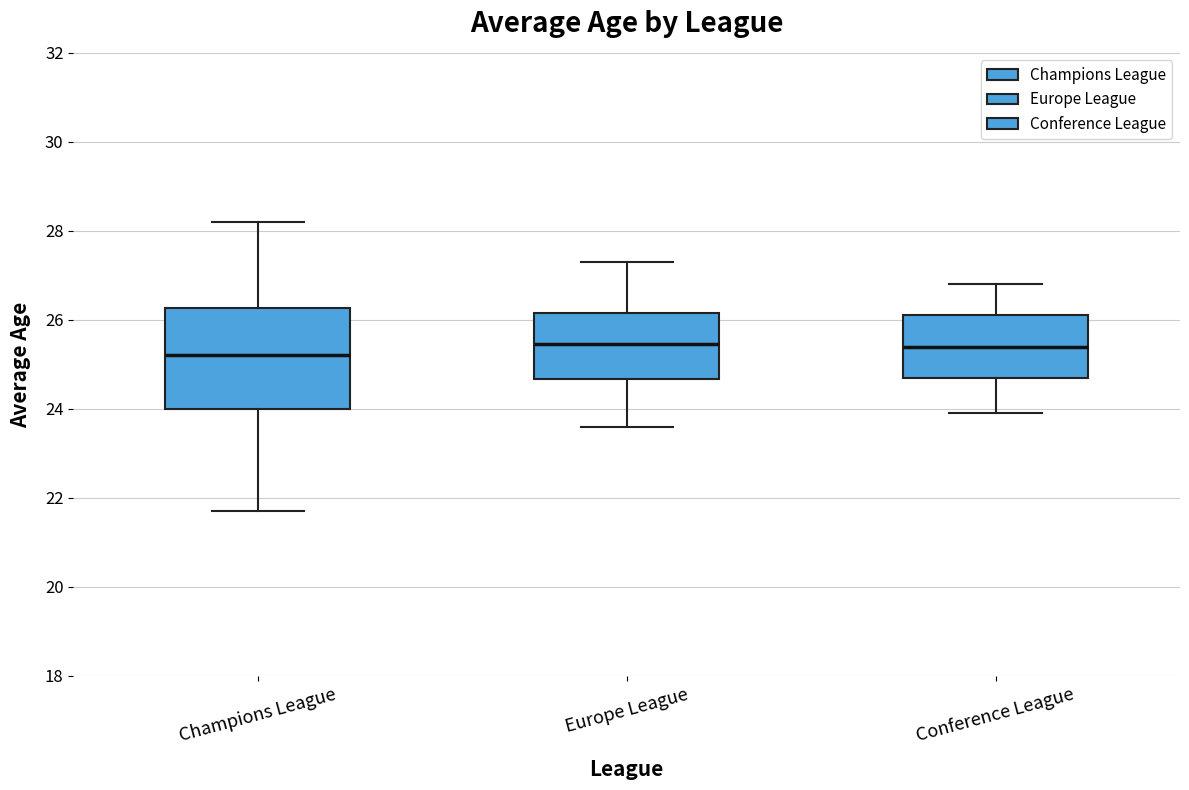

Where is the upper edge of the box for Champions League on the y-axis? The values are not printed on the chart, so give them approximately, as read against the axis.

26.2